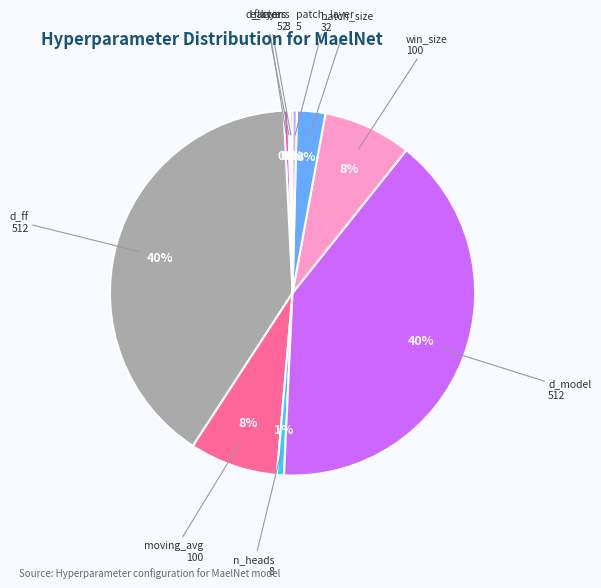

To the nearest percent, what is the difference between the largest and smallest slice percentages?

40%